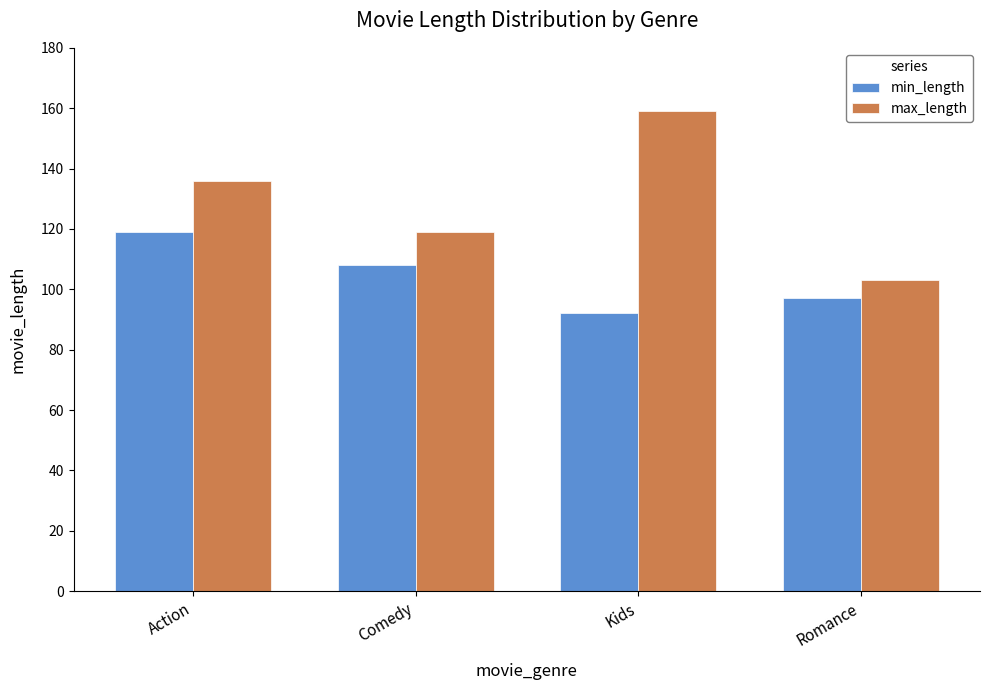

Which series has the largest range (max minus min)?

max_length